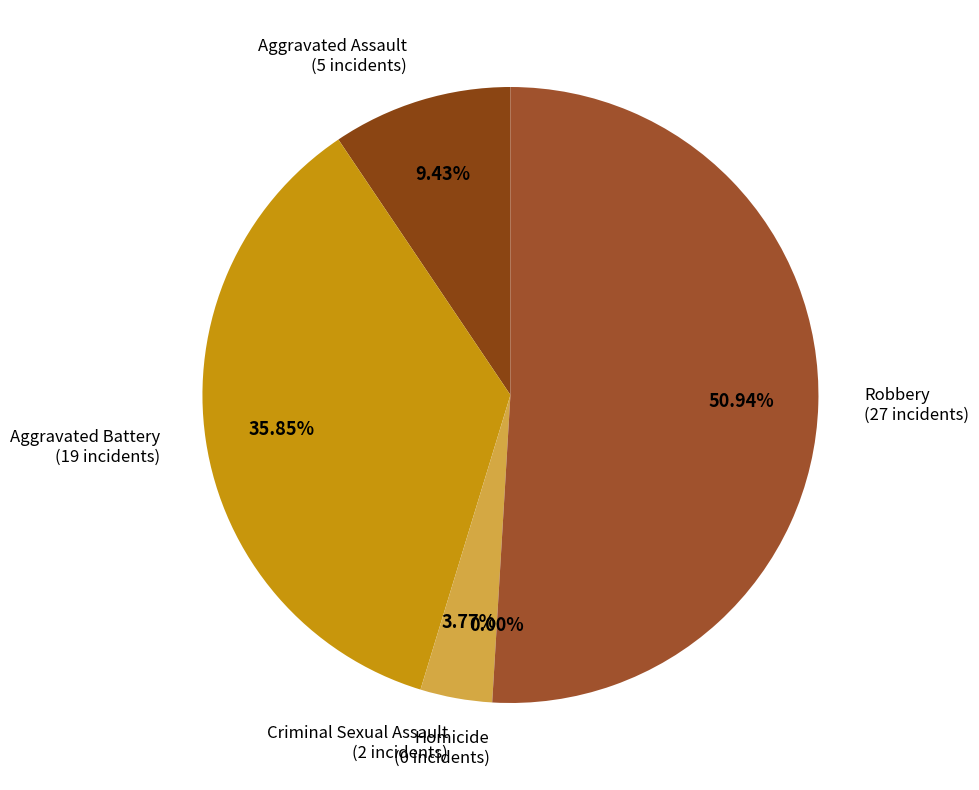

To the nearest percent, what is the difference between the largest and smallest slice percentages?

51%